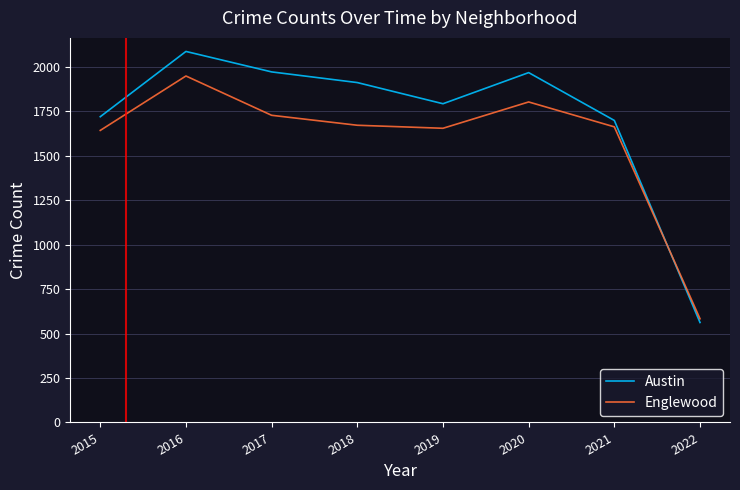

What is the total value across all series at 2020?

3769